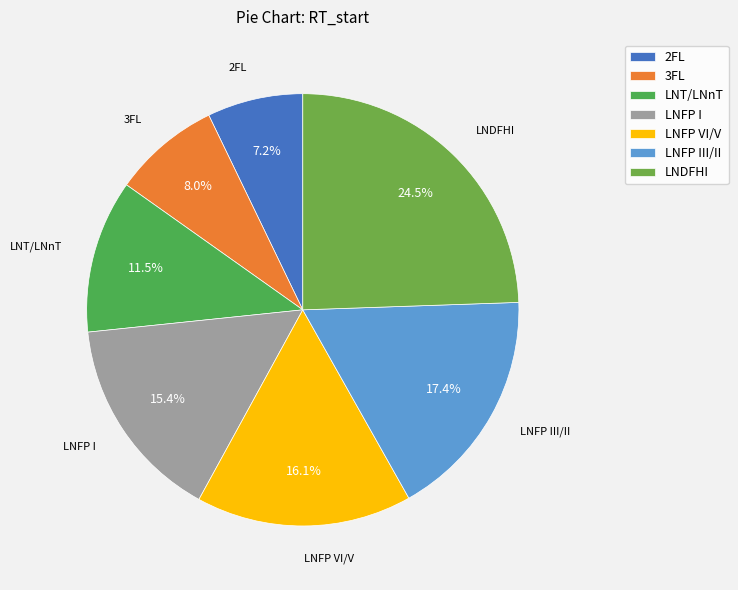

What is the ratio of the value at 2FL to the value at LNDFHI?

0.3